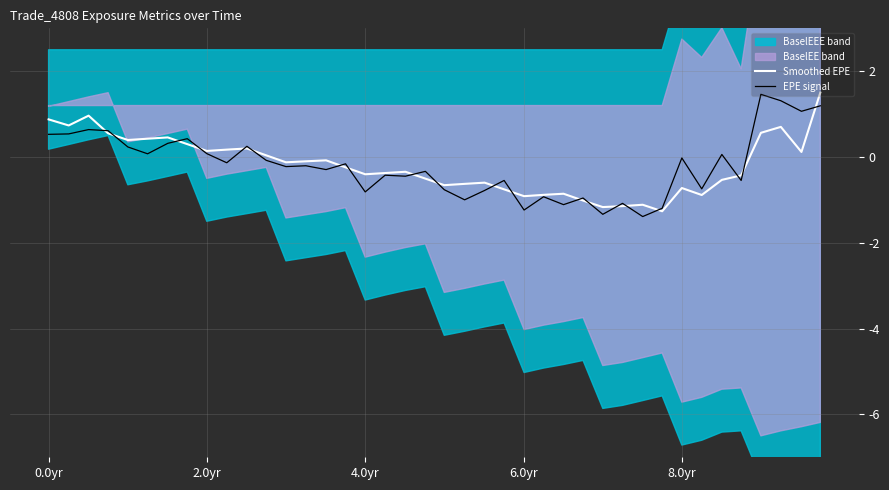

Reading right to left, list all the values displayed in this chart.

Smoothed EPE: 1.5	0.1	0.7	0.6	-0.4	-0.5	-0.9	-0.7	-1.3	-1.1	-1.1	-1.2	-1.0	-0.9	-0.9	-0.9	-0.8	-0.6	-0.6	-0.7	-0.5	-0.3	-0.4	-0.4	-0.2	-0.1	-0.1	-0.1	0.0	0.2	0.2	0.1	0.3	0.5	0.4	0.4	0.6	1.0	0.7	0.9
EPE signal: 1.2	1.1	1.3	1.5	-0.5	0.1	-0.7	-0.0	-1.2	-1.4	-1.1	-1.3	-1.0	-1.1	-0.9	-1.2	-0.5	-0.8	-1.0	-0.8	-0.3	-0.4	-0.4	-0.8	-0.2	-0.3	-0.2	-0.2	-0.1	0.2	-0.1	0.1	0.4	0.3	0.1	0.2	0.6	0.6	0.5	0.5